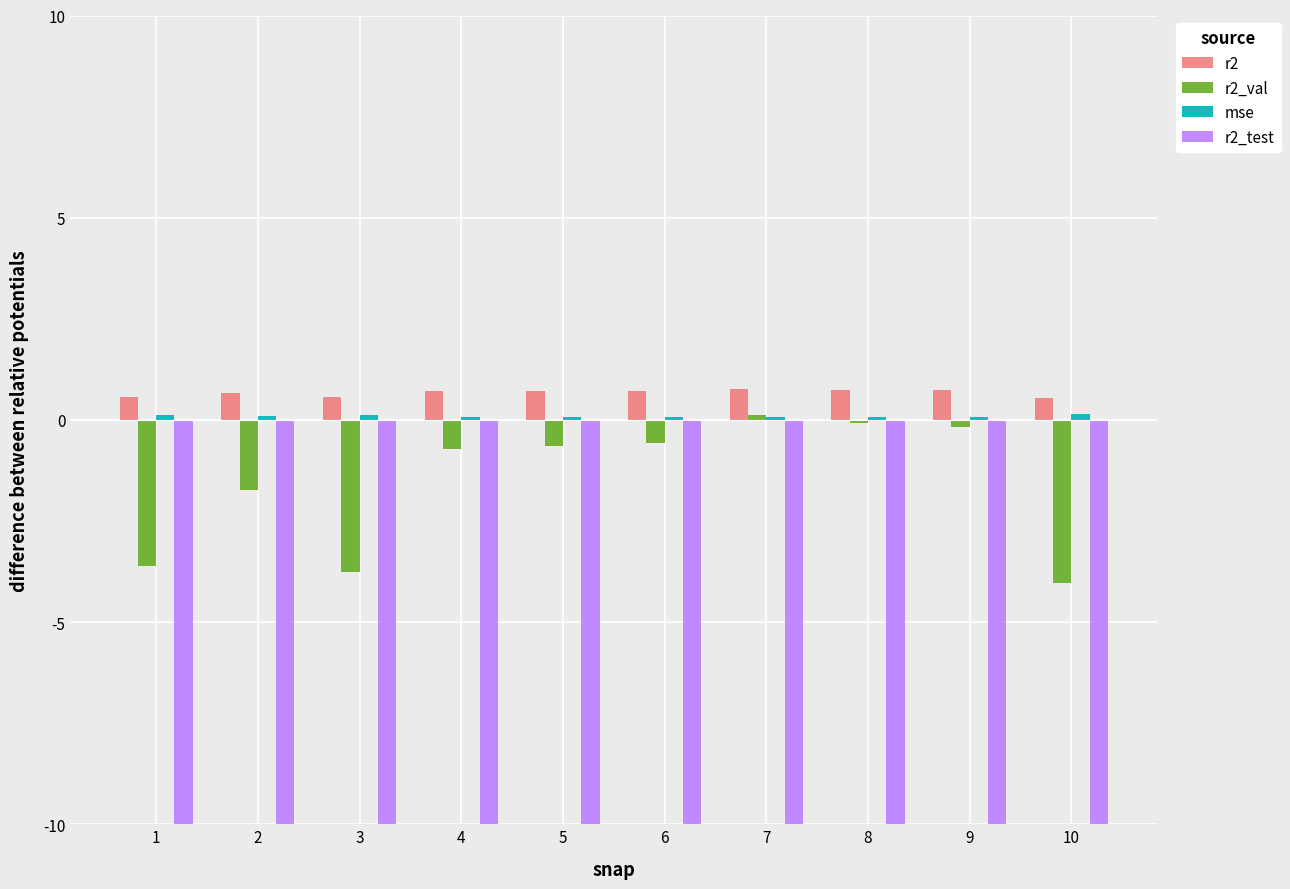

What is the value of the r2 bar at the 1st from the left?

0.6